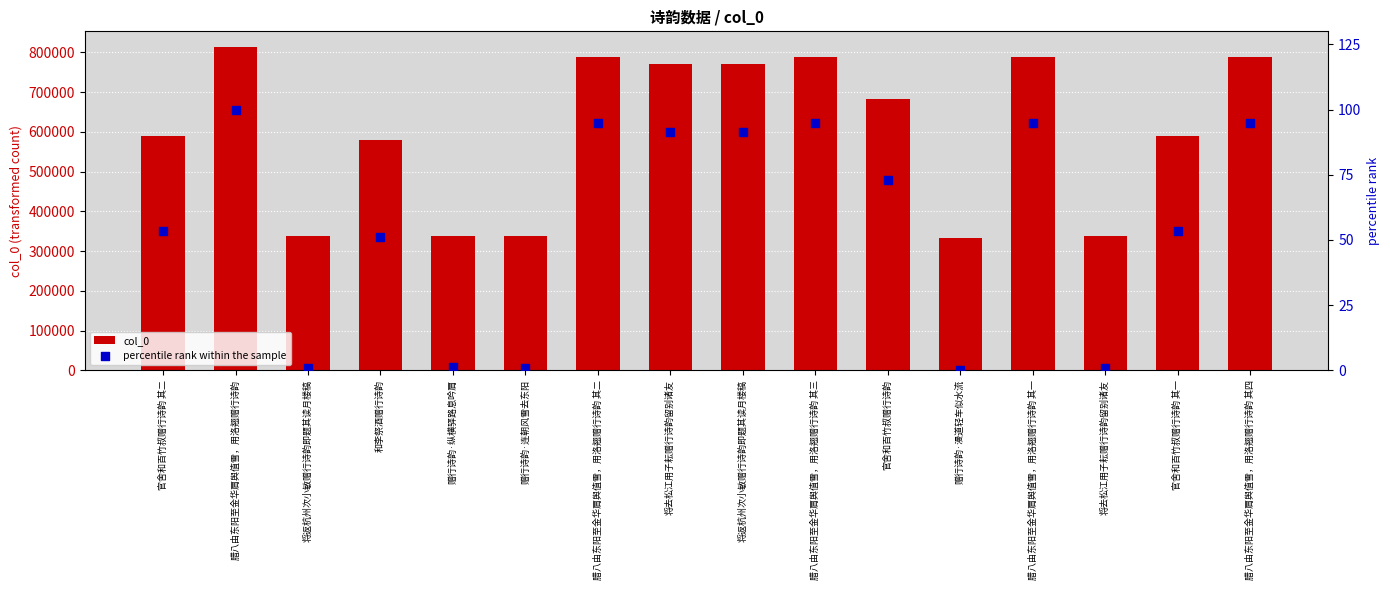

Which series has the largest total across all categories?

col_0